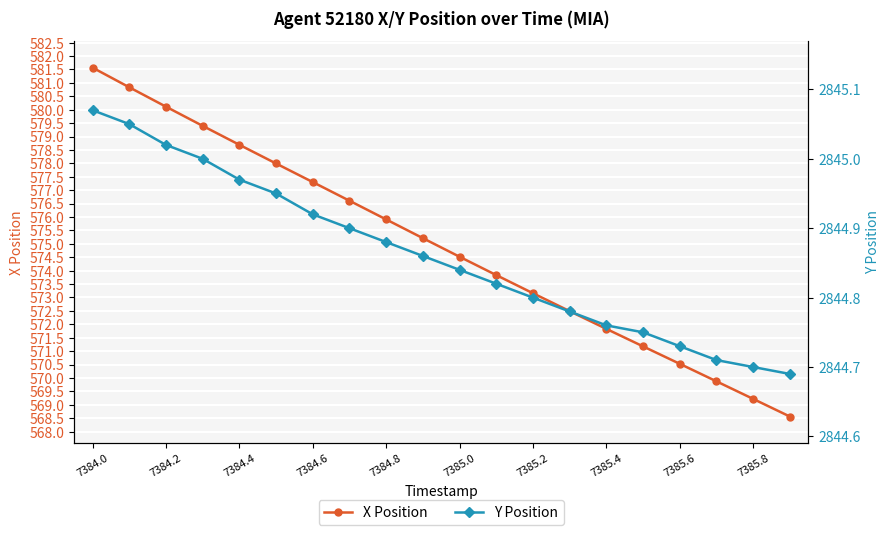

Where does the X Position series first go above 575?

7384.0